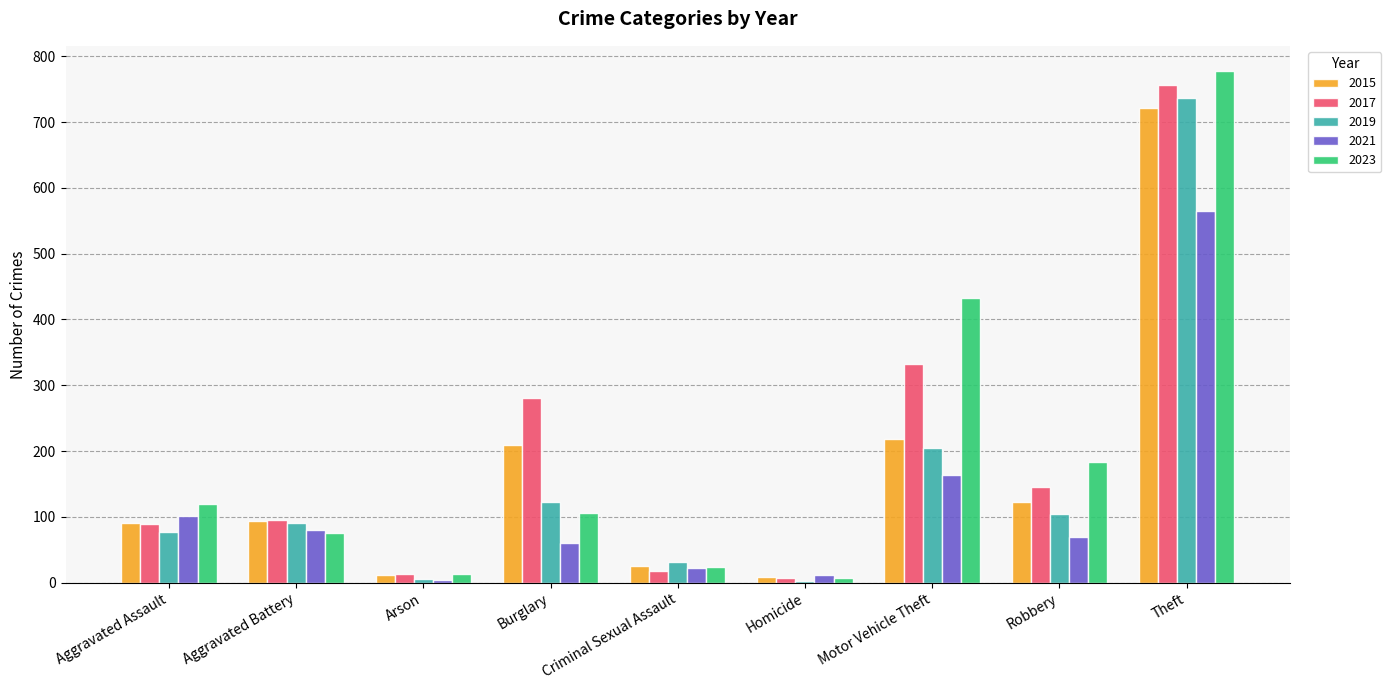

How many groups of bars are there?

9